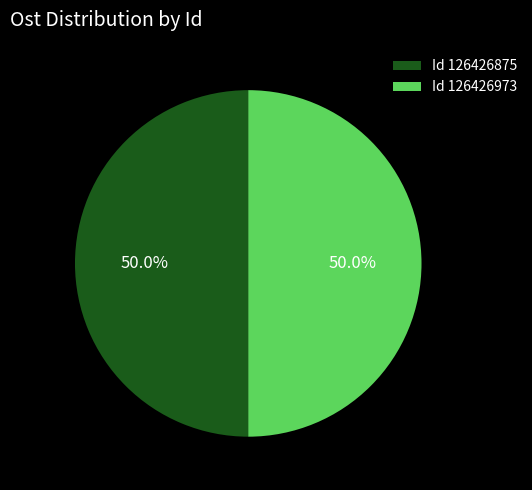

Approximately how many times larger is the value at Id 126426875 compared to Id 126426973?

1.0